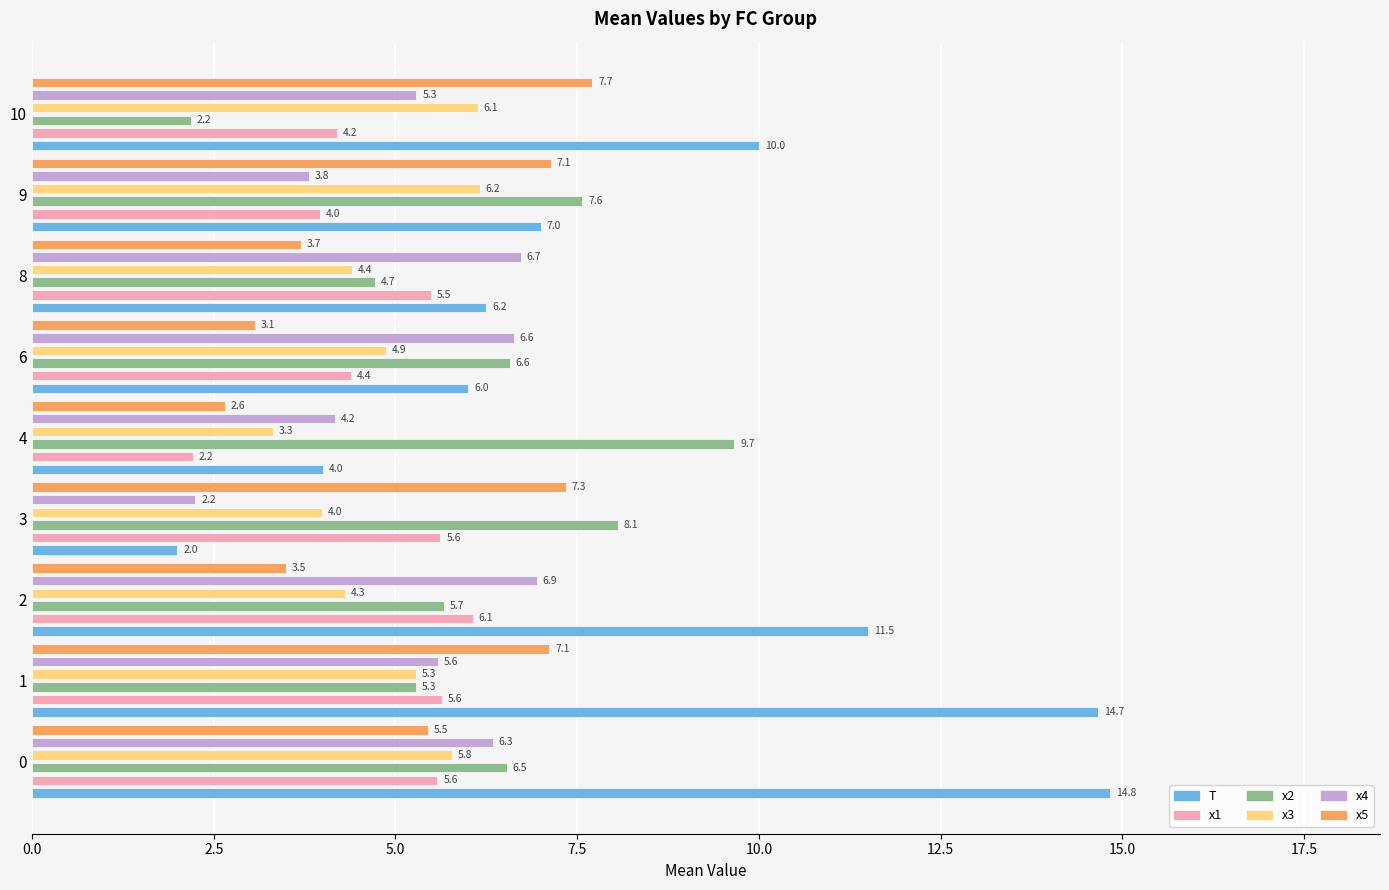

How many groups of bars are there?

9